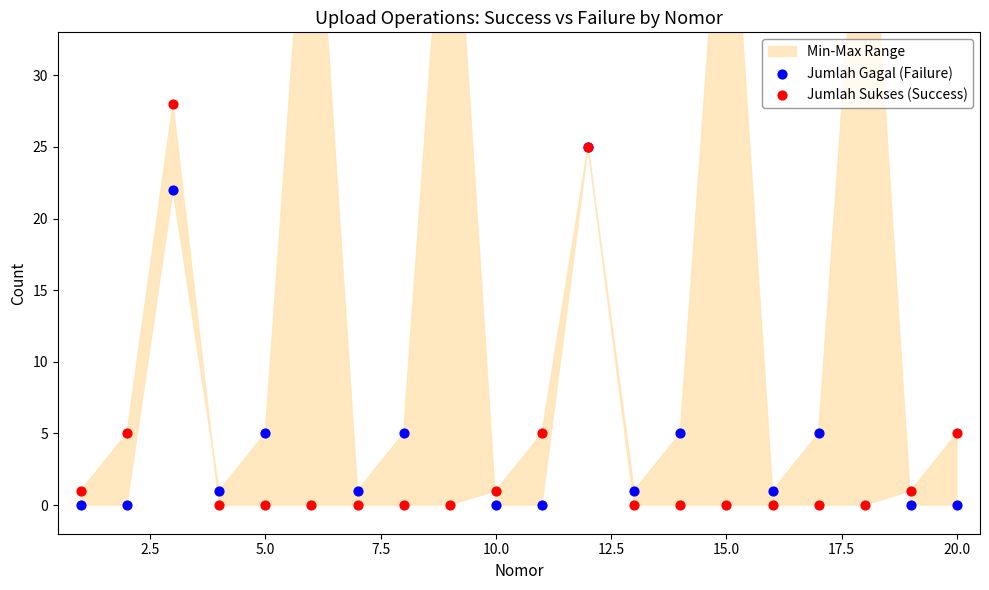

Which series contains the lowest Y value?

Jumlah Gagal (Failure)